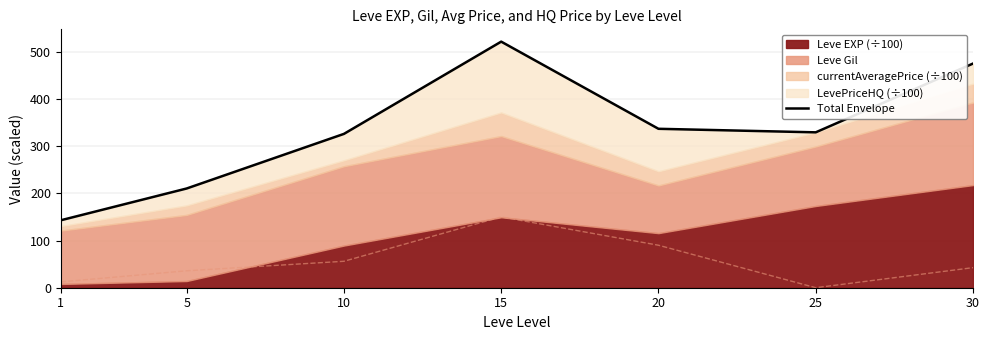

What is the ratio of the value at 20 to the value at 1?

2.4